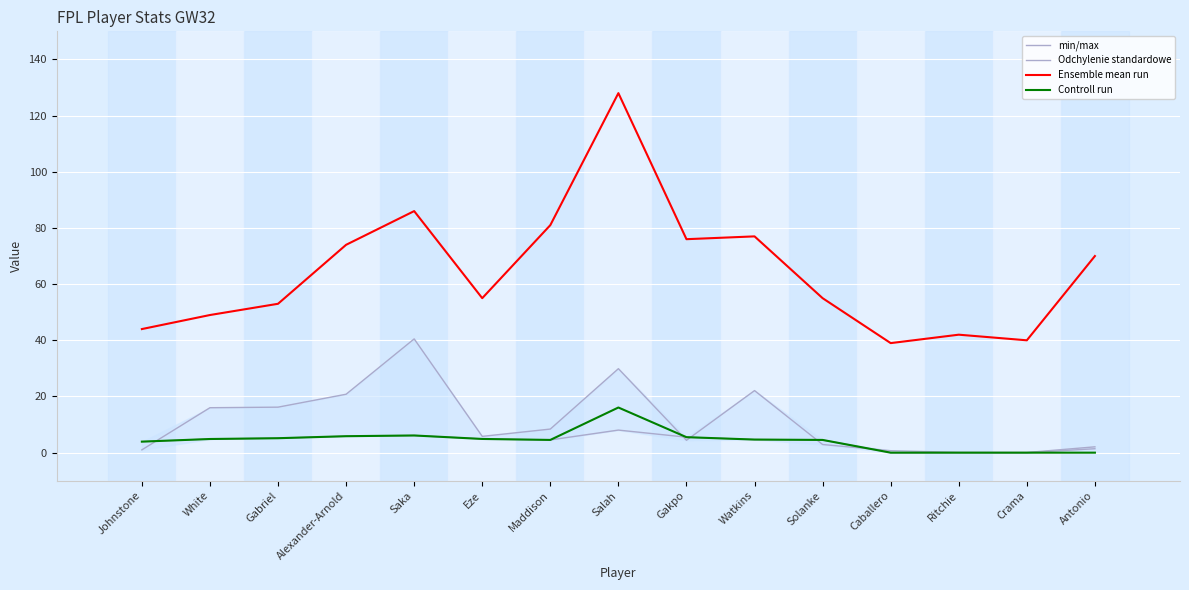

At which category does the chart reach its peak across all series?

Salah